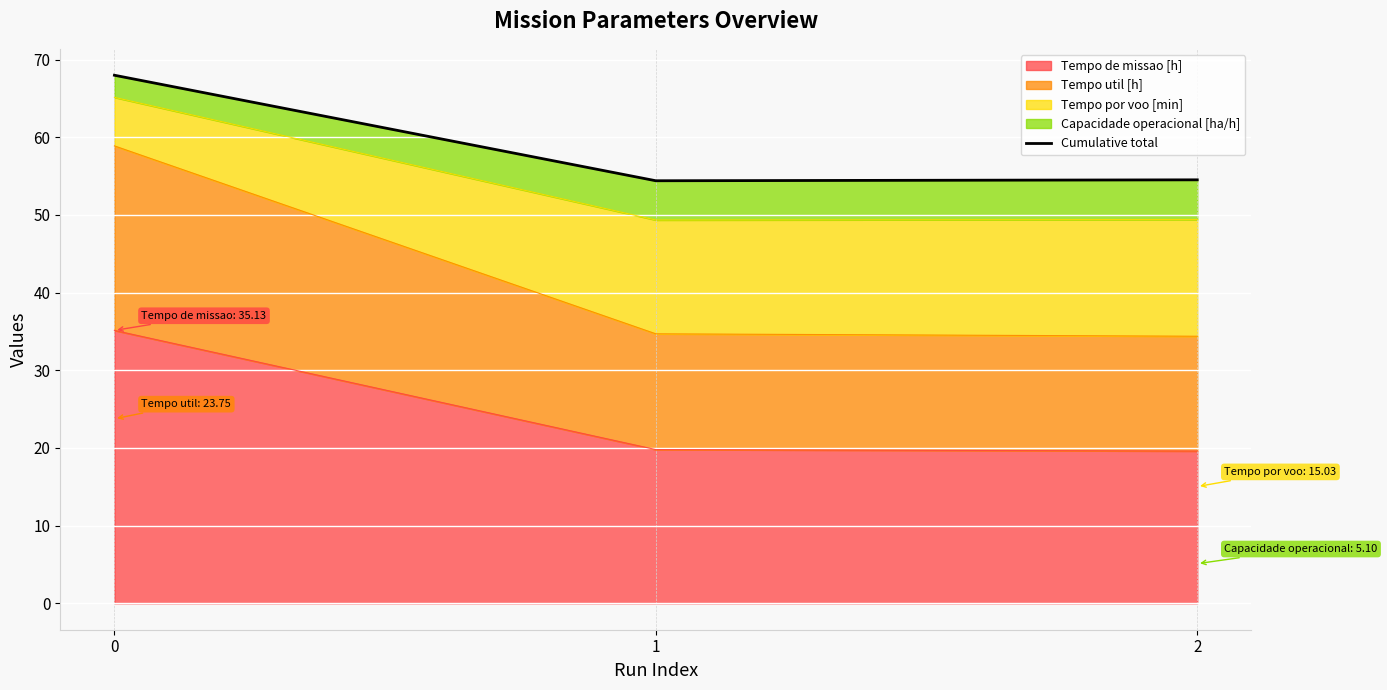

The value at 2 is 54.5. True or false?

True